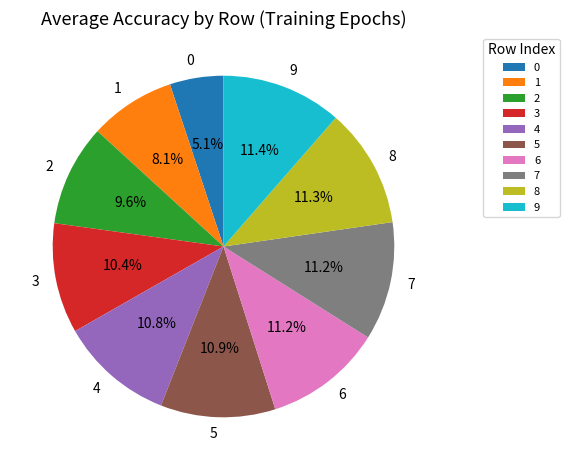

How many slices are in this pie chart?

10